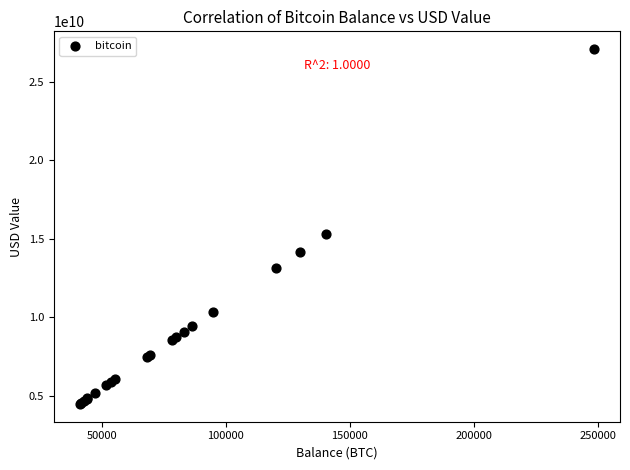

What Y value in the scatter plot is closest to 15771491445?

15312253449.0